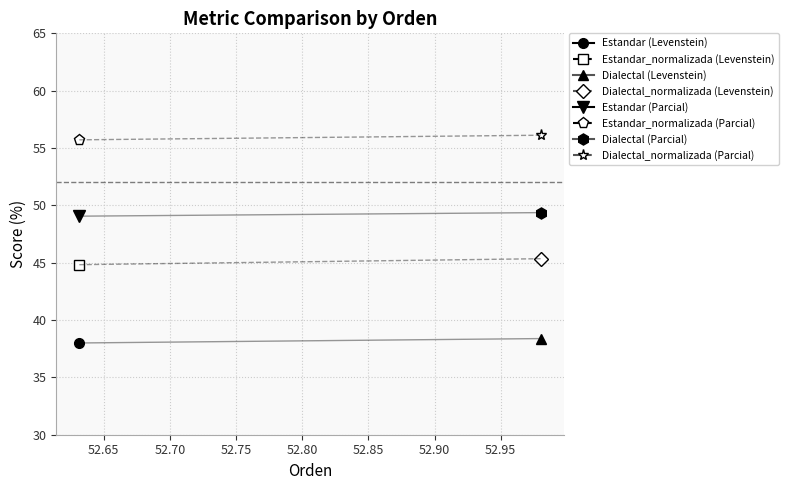

Where is the first local minimum for Parcial?

Dialectal